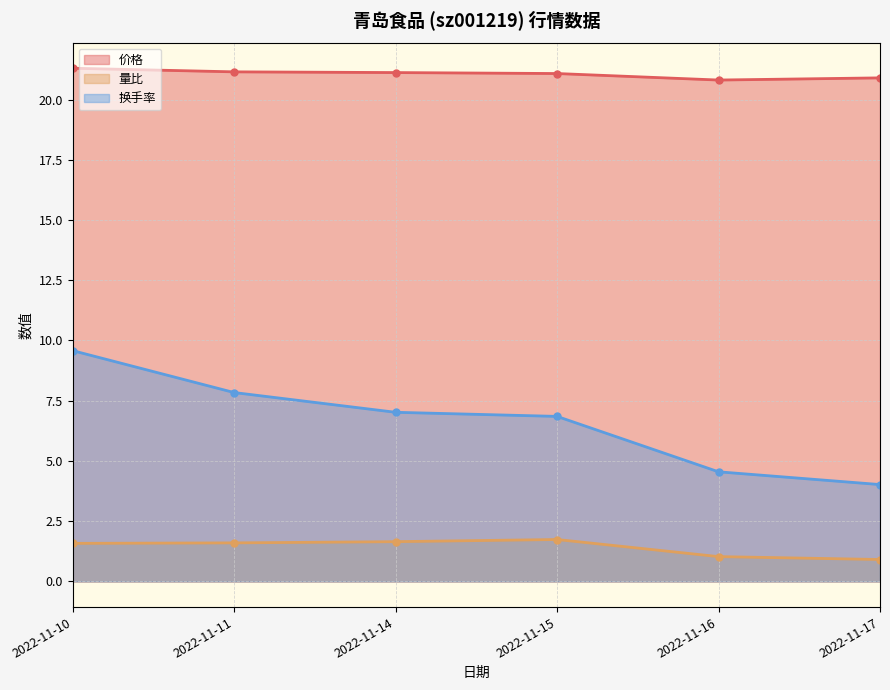

At which label does 价格 reach its minimum?

2022-11-16